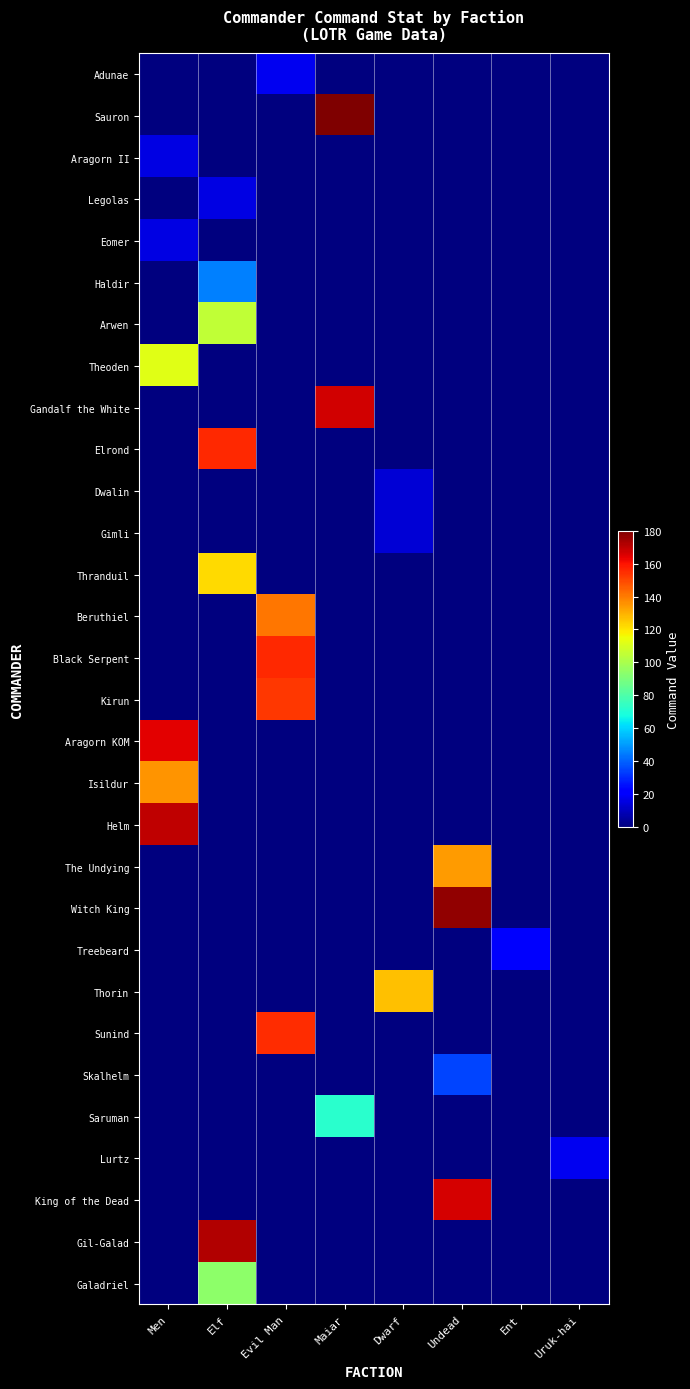

What is the total value across all series at Dwarf?

128